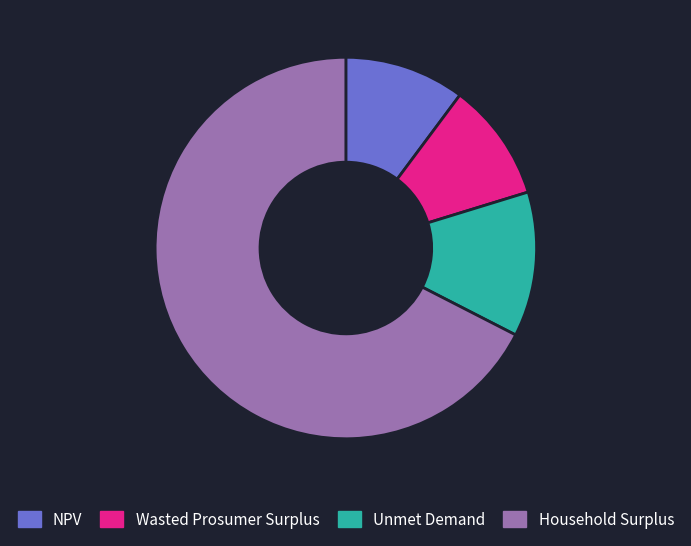

What is the ratio of the value at Household Surplus to the value at Wasted Prosumer Surplus?

6.7